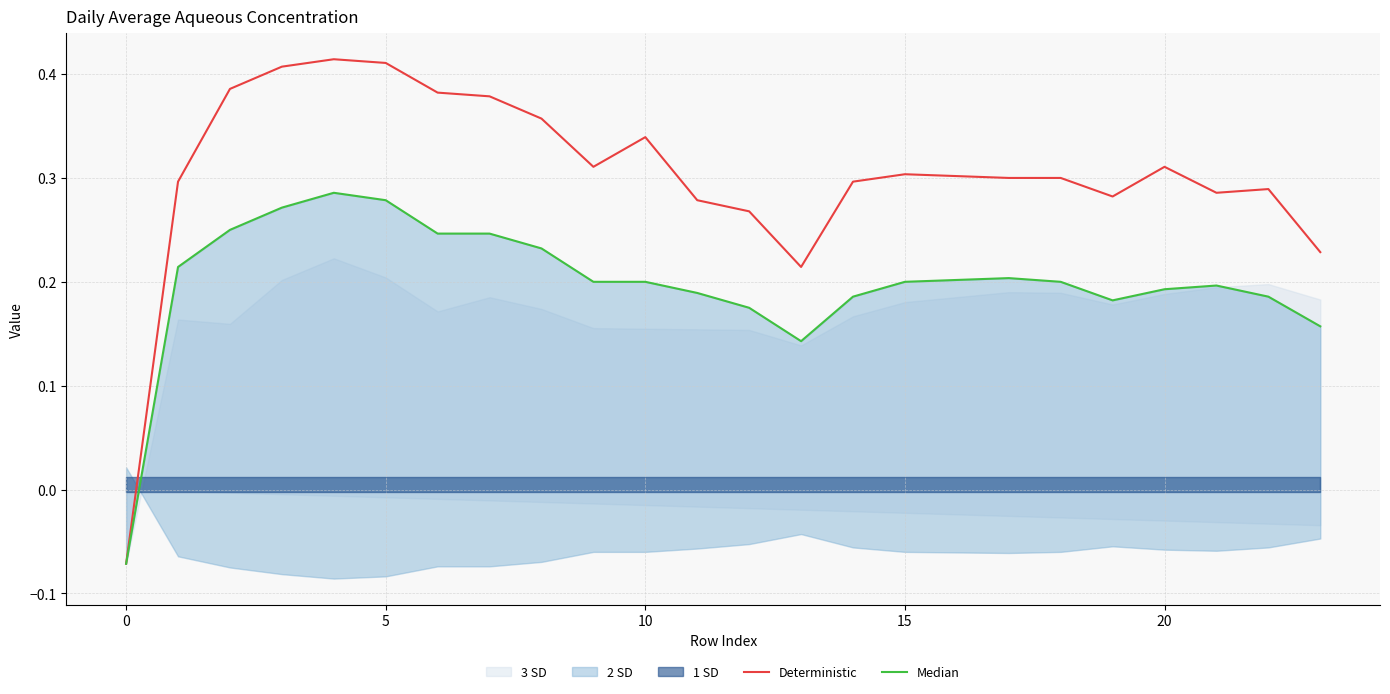

True or false: Deterministic has a value of 0.5 at 15.

False